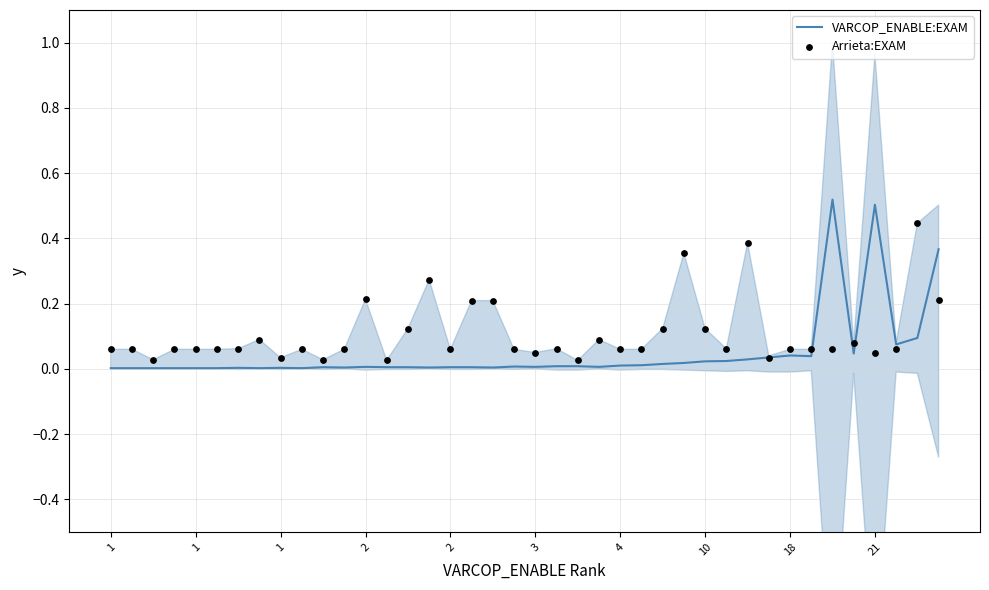

Which series reaches the maximum Y coordinate?

VARCOP_ENABLE:EXAM